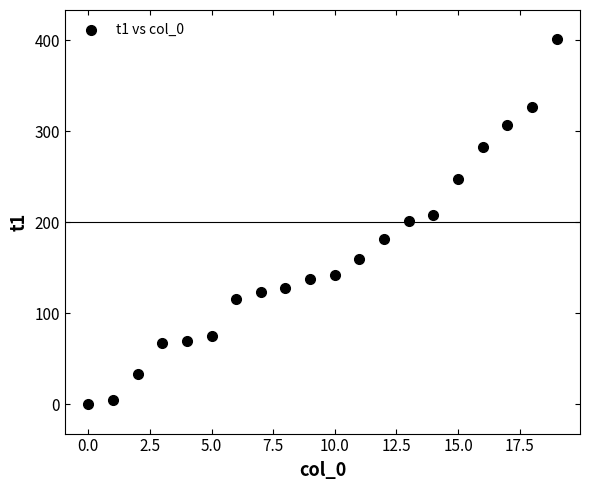

What is the range of Y values (max minus min)?

401